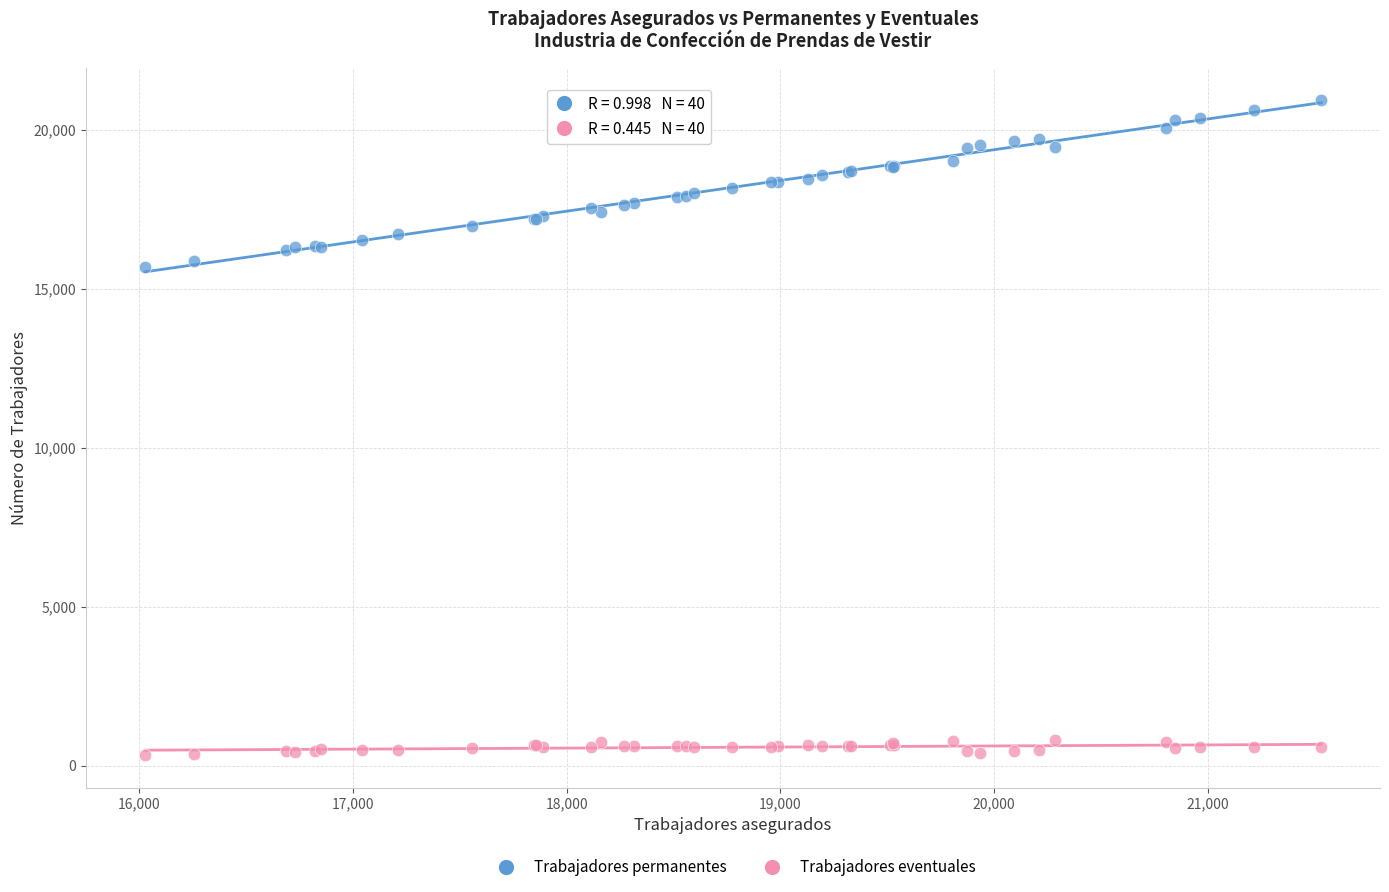

What is the X range (max minus min) for the scatter plot?

5506